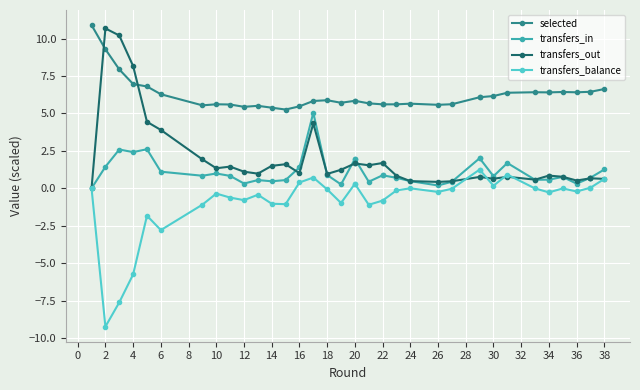

True or false: transfers_balance has more than 2 interior local peaks.

True